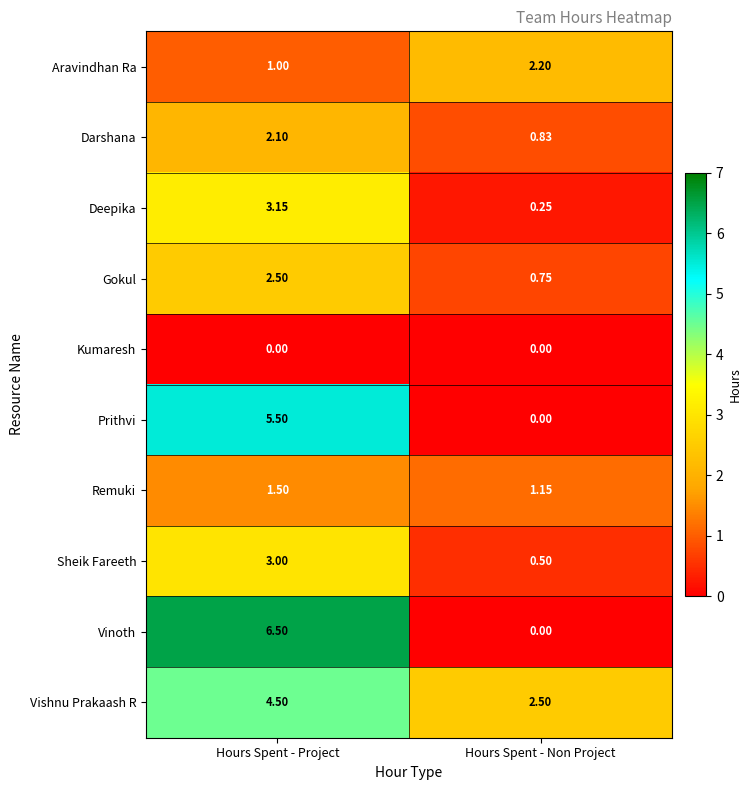

At how many categories does at least one series exceed 3?

1